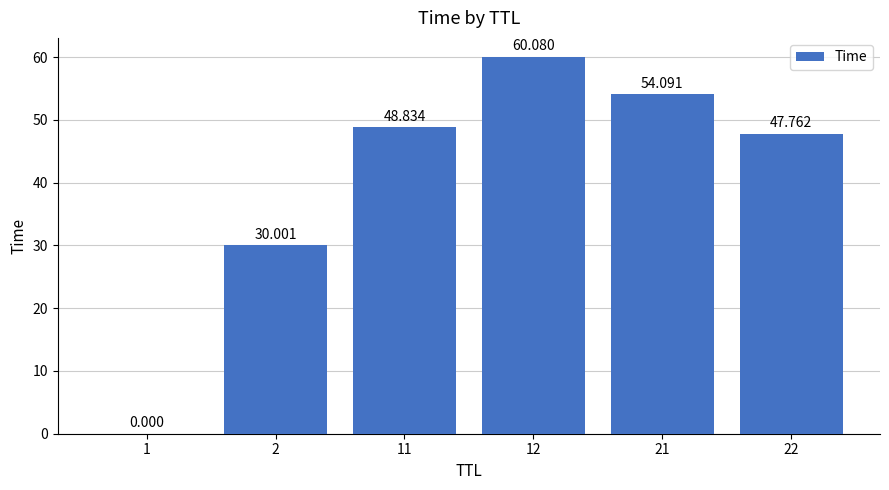

Are the bars horizontal?

No